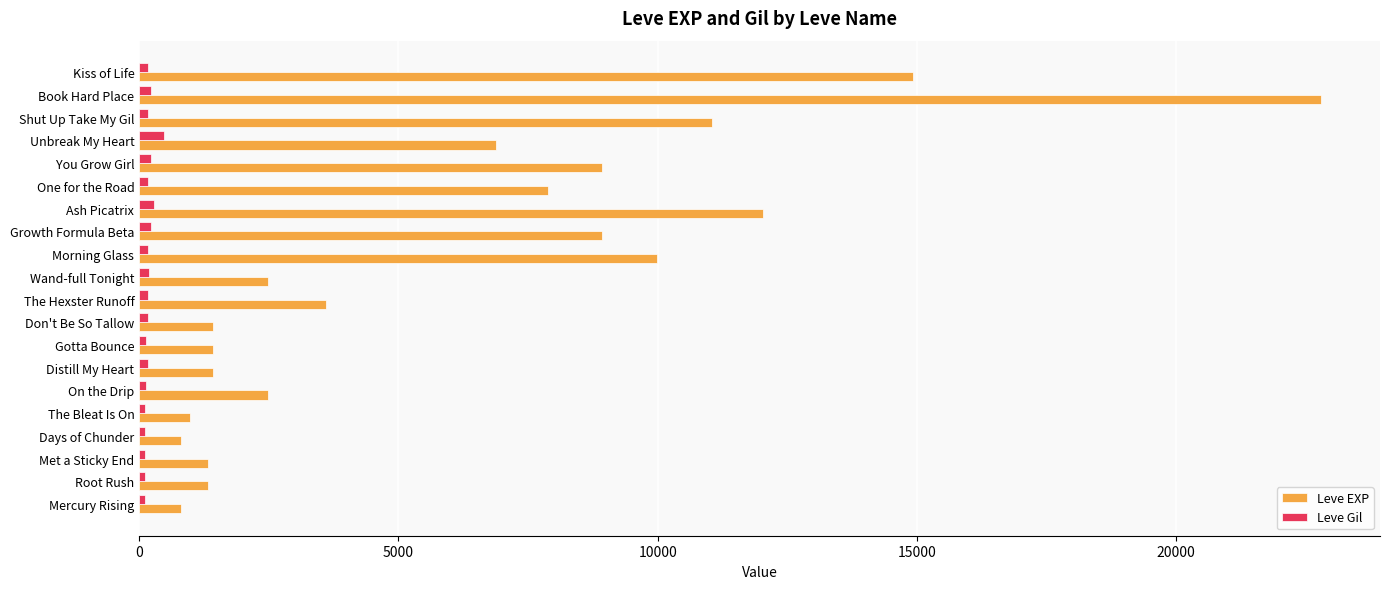

At which category is the sum across all series the highest?

Book Hard Place